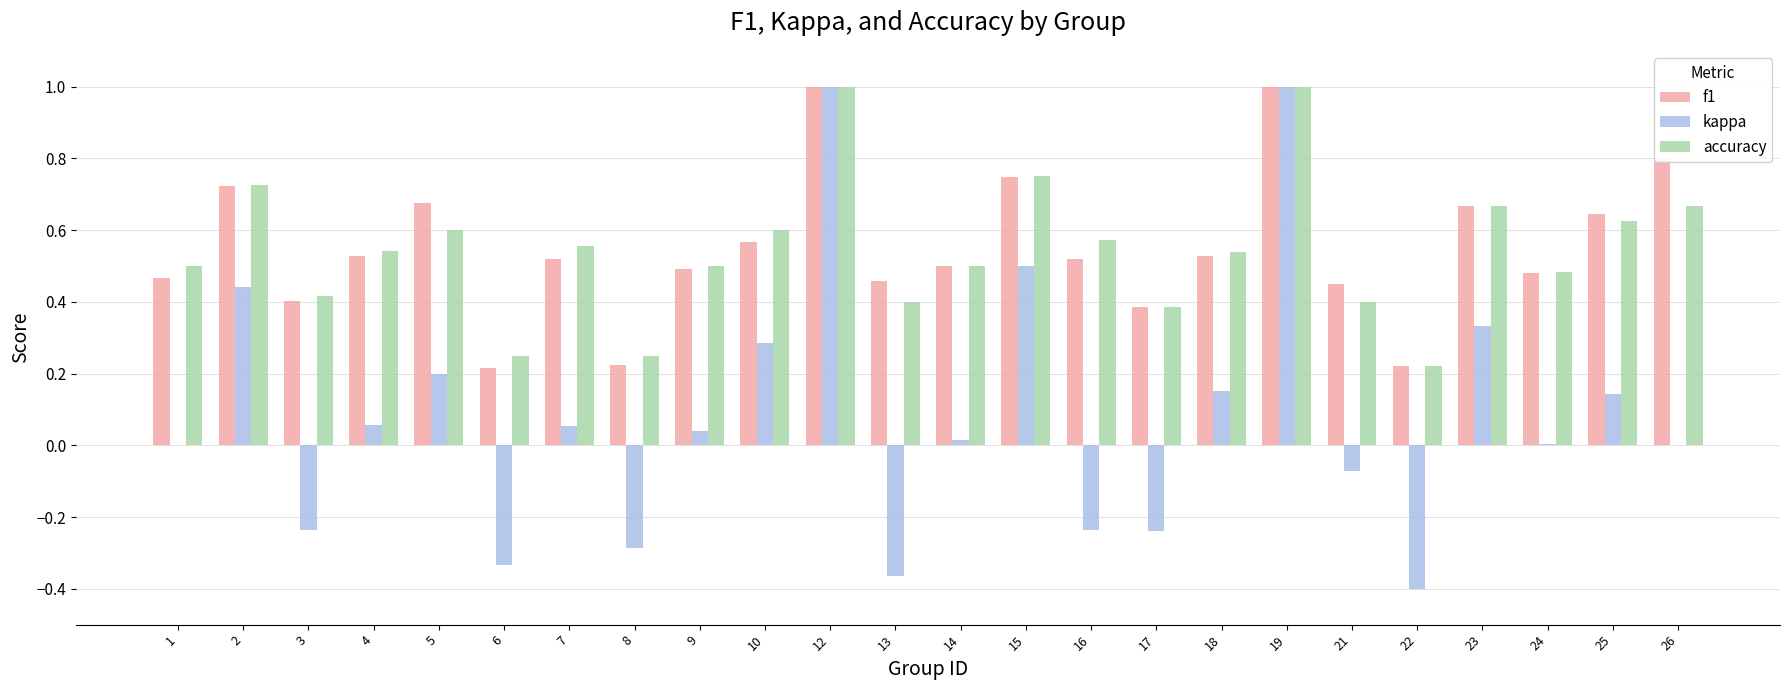

How many f1 values are between 0 and 1?

24